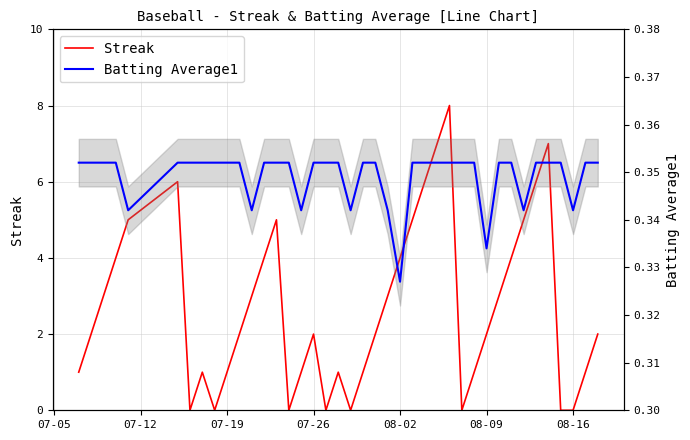

Which series has the largest range (max minus min)?

Streak